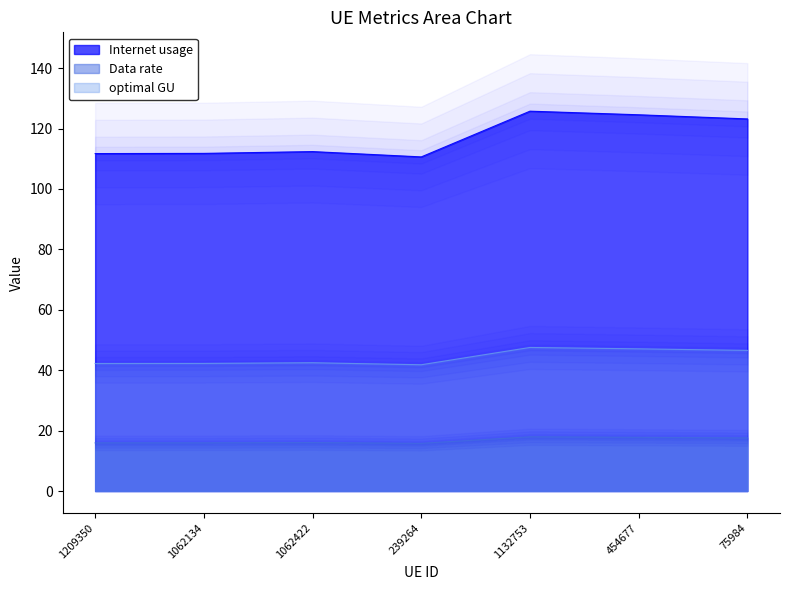

List the labels in order of Internet usage value, smallest first.

239264, 1209350, 1062134, 1062422, 75984, 454677, 1132753